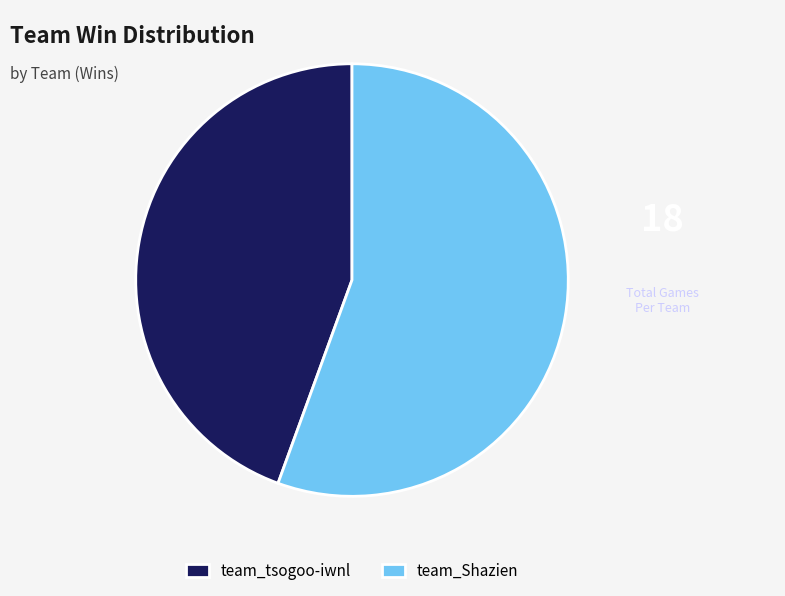

Which slice is the largest?

team_Shazien